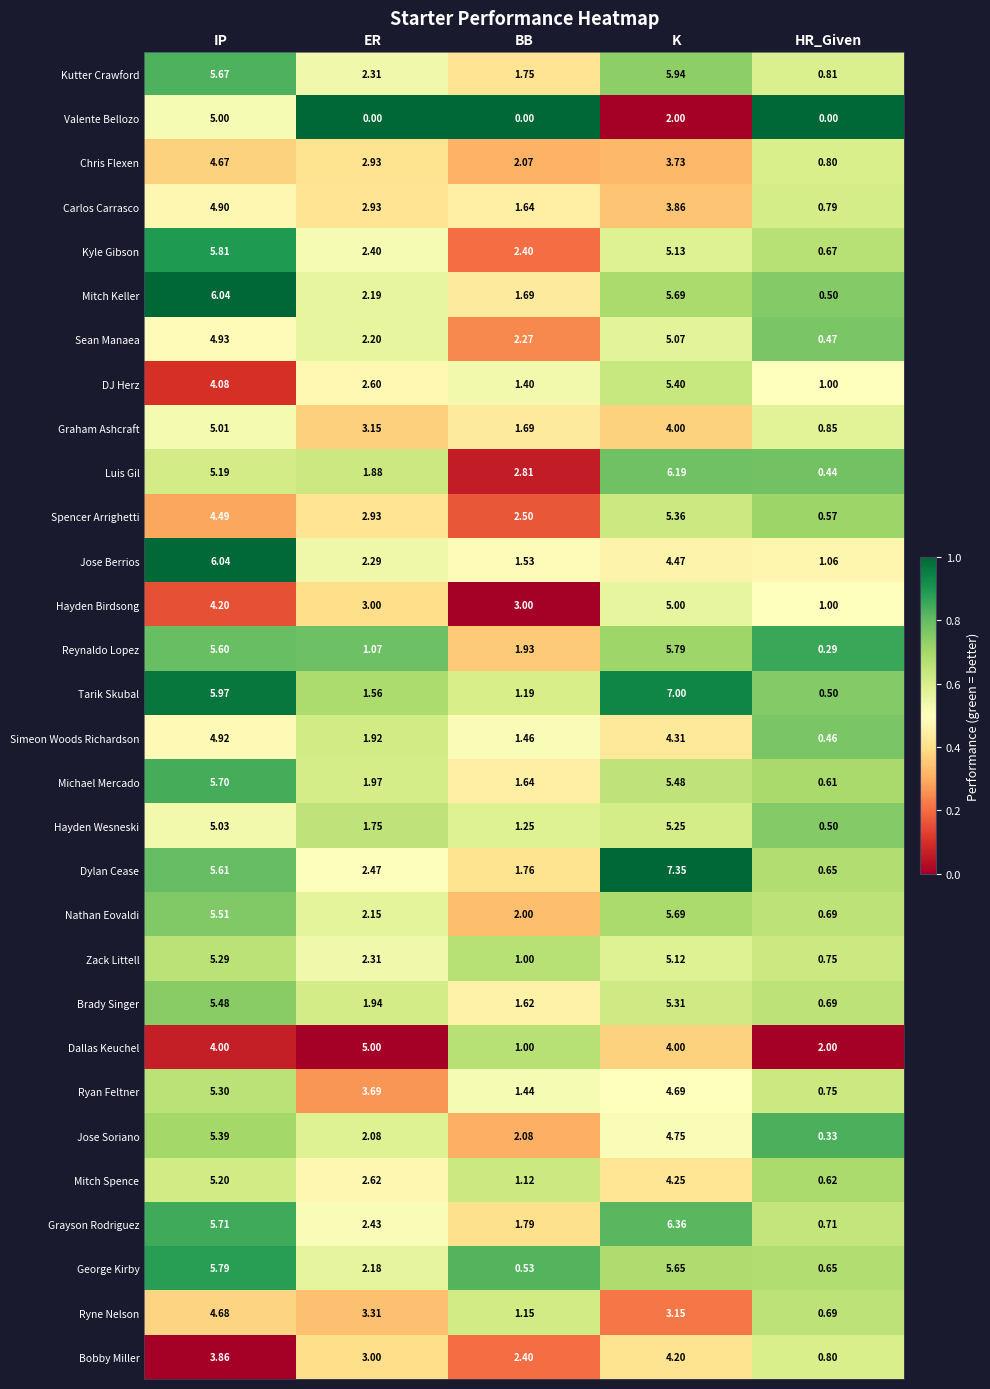

Between ER and HR_Given, which series saw the biggest shift?

Dallas Keuchel